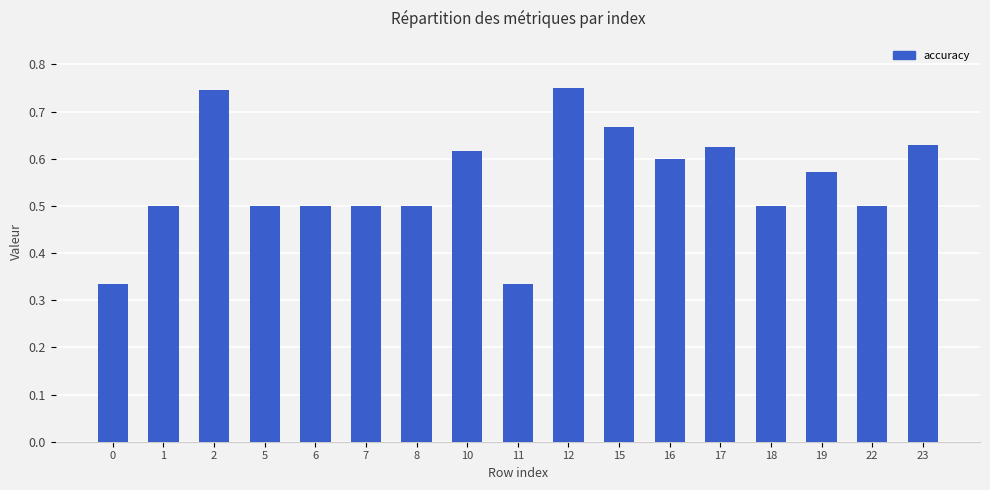

What is the difference between the second highest and minimum values?

0.4